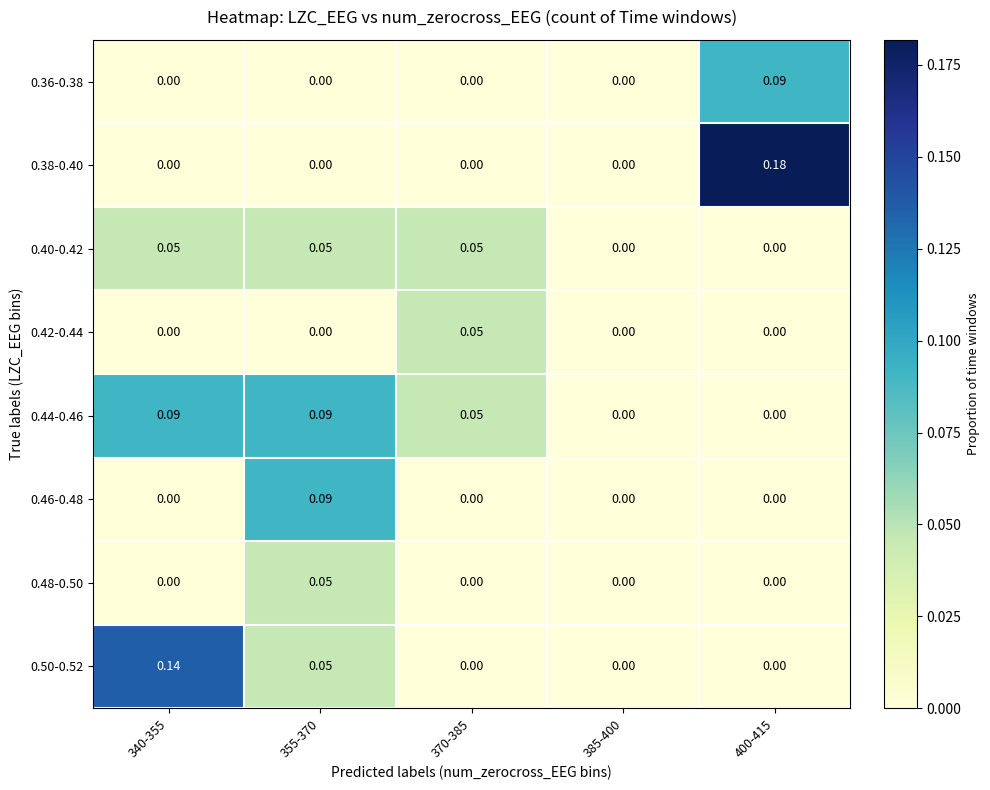

Reading left to right, transcribe all the data shown in this chart.

0.36-0.38: 340-355=0.0	355-370=0.0	370-385=0.0	385-400=0.0	400-415=0.1
0.38-0.40: 340-355=0.0	355-370=0.0	370-385=0.0	385-400=0.0	400-415=0.2
0.40-0.42: 340-355=0.1	355-370=0.1	370-385=0.1	385-400=0.0	400-415=0.0
0.42-0.44: 340-355=0.0	355-370=0.0	370-385=0.1	385-400=0.0	400-415=0.0
0.44-0.46: 340-355=0.1	355-370=0.1	370-385=0.1	385-400=0.0	400-415=0.0
0.46-0.48: 340-355=0.0	355-370=0.1	370-385=0.0	385-400=0.0	400-415=0.0
0.48-0.50: 340-355=0.0	355-370=0.1	370-385=0.0	385-400=0.0	400-415=0.0
0.50-0.52: 340-355=0.1	355-370=0.1	370-385=0.0	385-400=0.0	400-415=0.0